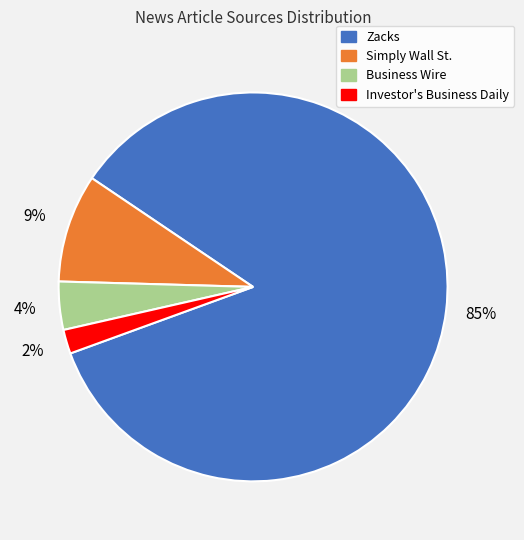

Is the sum of Simply Wall St. and Investor's Business Daily greater than half?

No